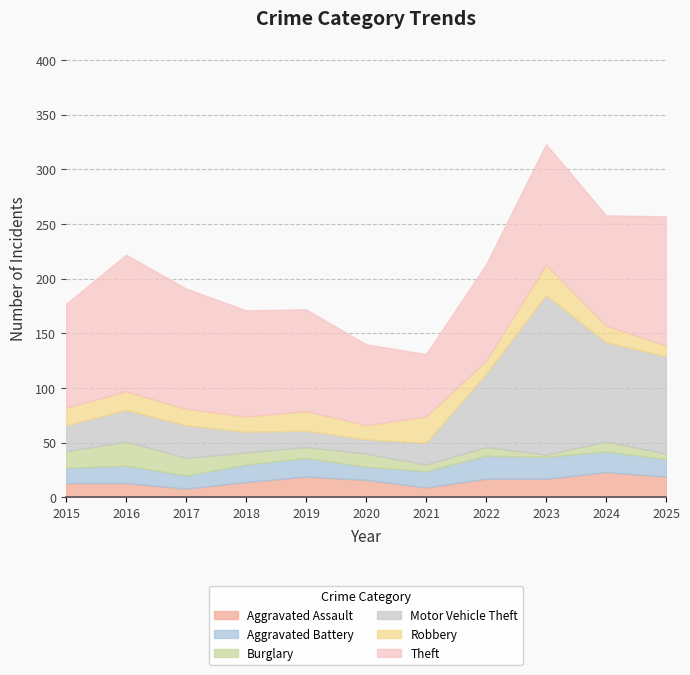

Where is Theft nearest to the value 91?

2019